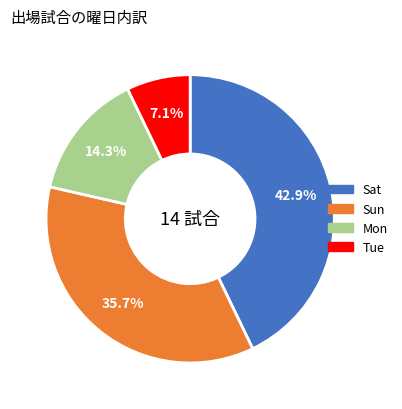

Approximately how many times larger is the value at Mon compared to Sun?

0.4